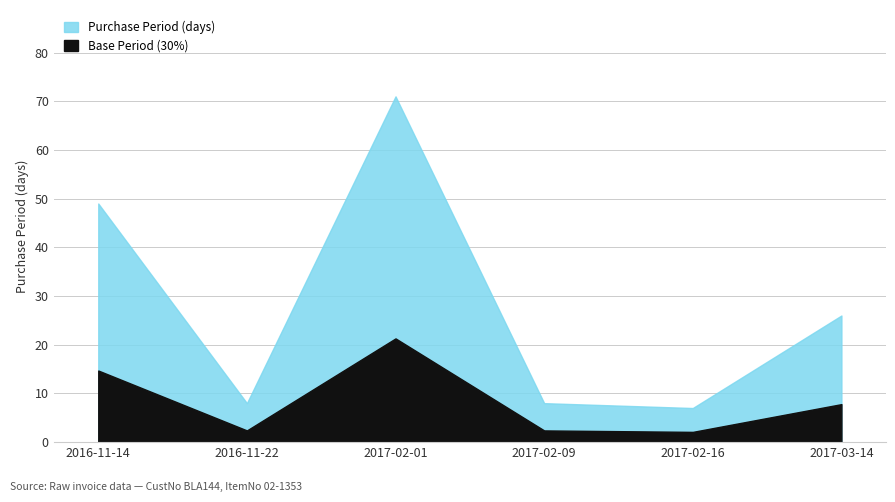

What is the change in value from 2017-02-01 to 2017-02-16?

-64